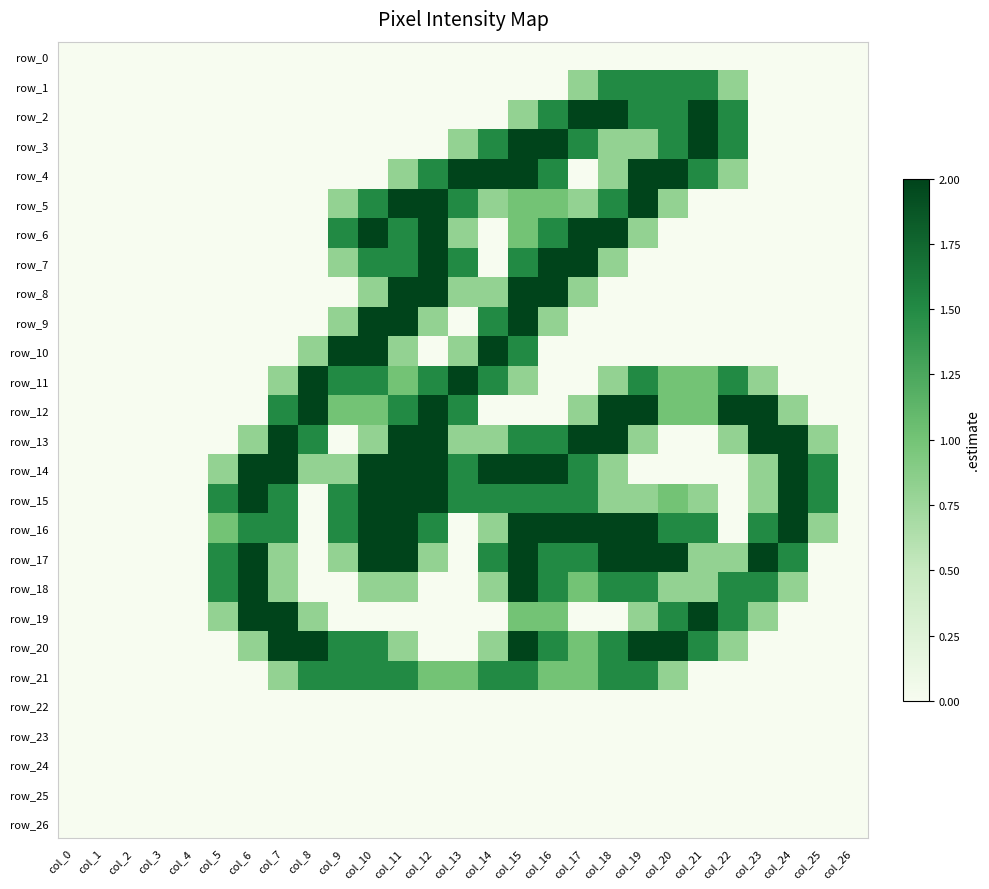

What is the difference between the row_16 values at col_12 and col_4?

1.5